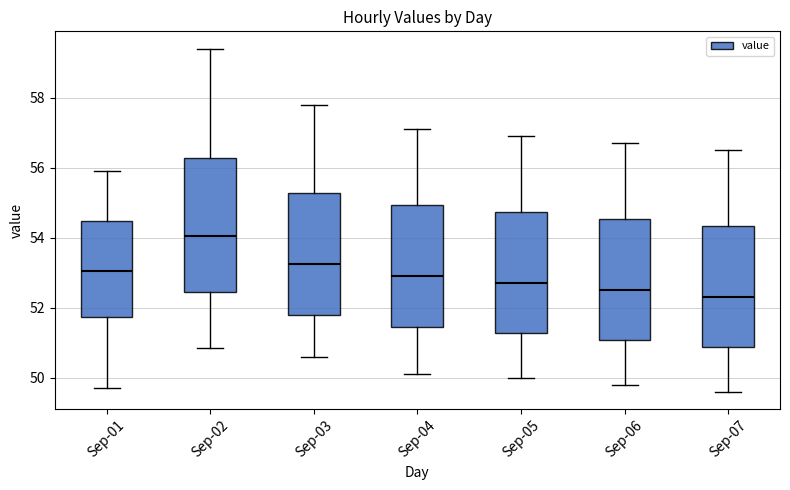

Reading left to right, transcribe this box plot: for each box, give where its median line is, the range the box spans, and where its two whiskers end, as read against the y-axis. The values are not printed on the chart, so give them approximately, as read against the axis.

Sep-01: median 53.0, box 51.8 to 54.4, whiskers 49.8 to 56.0
Sep-02: median 54.0, box 52.4 to 56.2, whiskers 50.8 to 59.4
Sep-03: median 53.2, box 51.8 to 55.2, whiskers 50.6 to 57.8
Sep-04: median 53.0, box 51.4 to 55.0, whiskers 50.2 to 57.2
Sep-05: median 52.8, box 51.2 to 54.8, whiskers 50.0 to 57.0
Sep-06: median 52.6, box 51.0 to 54.6, whiskers 49.8 to 56.8
Sep-07: median 52.4, box 50.8 to 54.4, whiskers 49.6 to 56.6